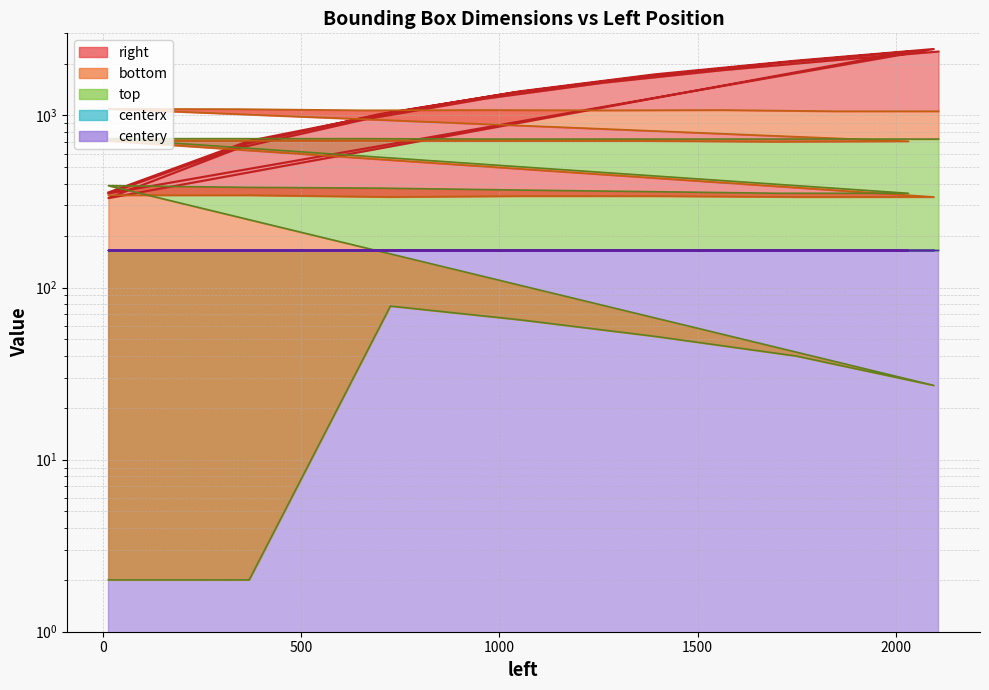

In top, how many points are lower than both neighbors (excluding endpoints)?

1